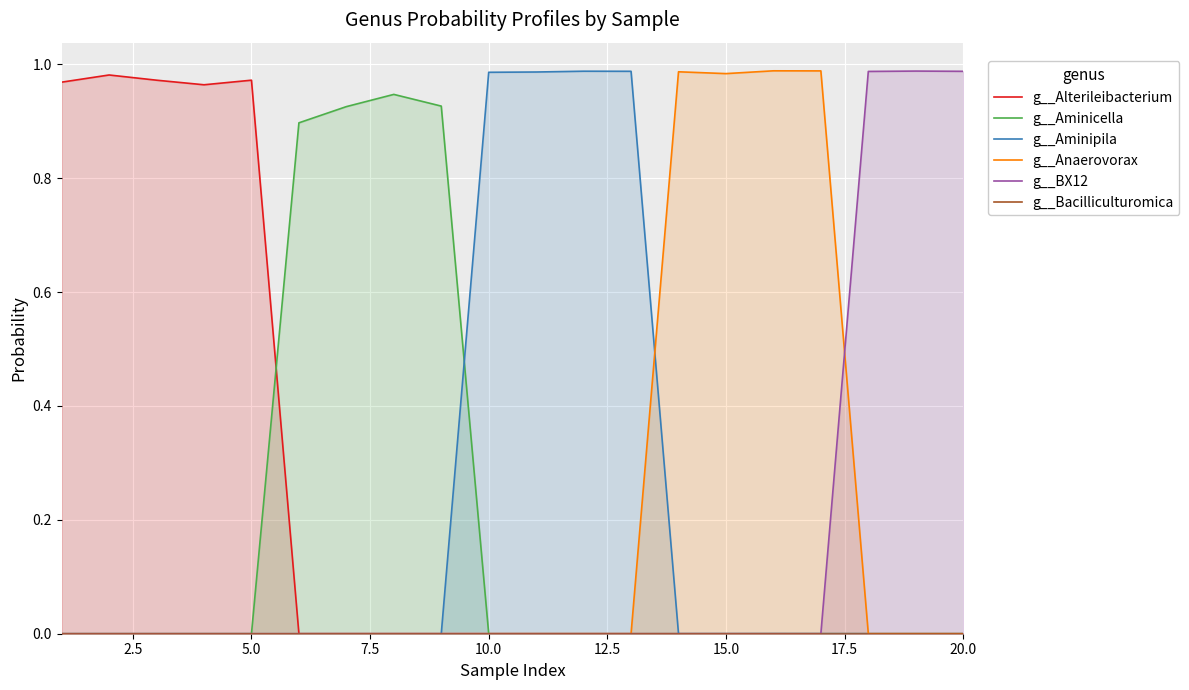

At how many categories does at least one series exceed 0?

20